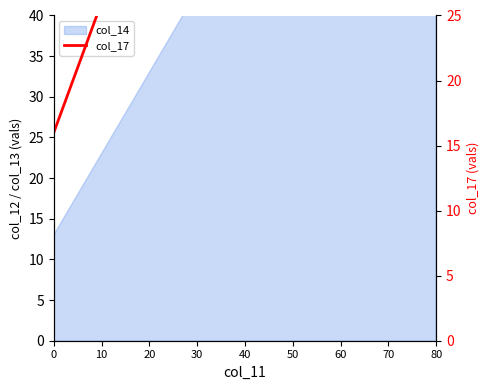

True or false: the data shows 19 at 60.

False